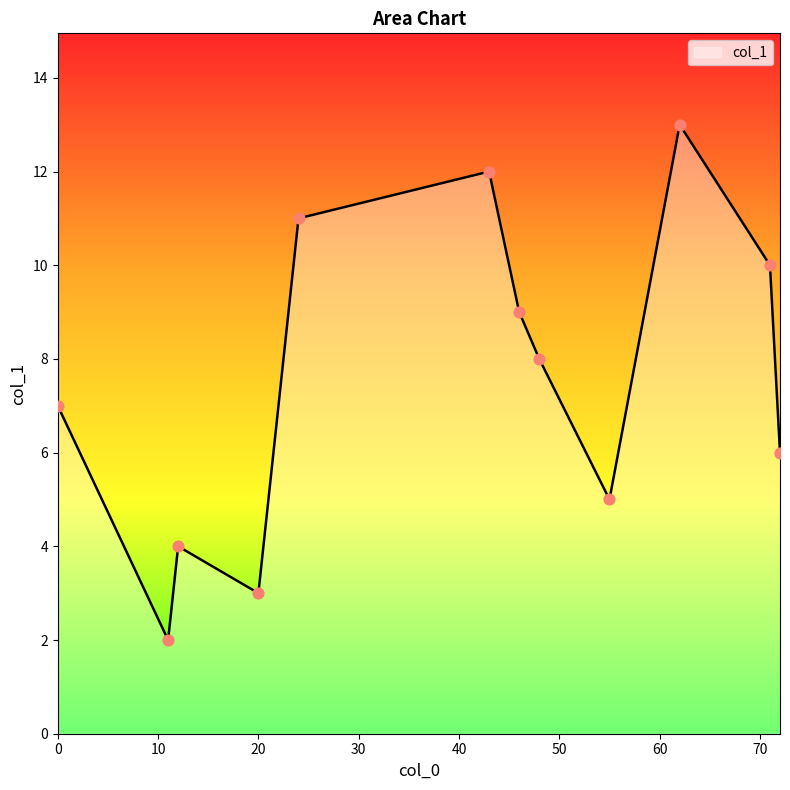

What is the greatest value displayed?

13